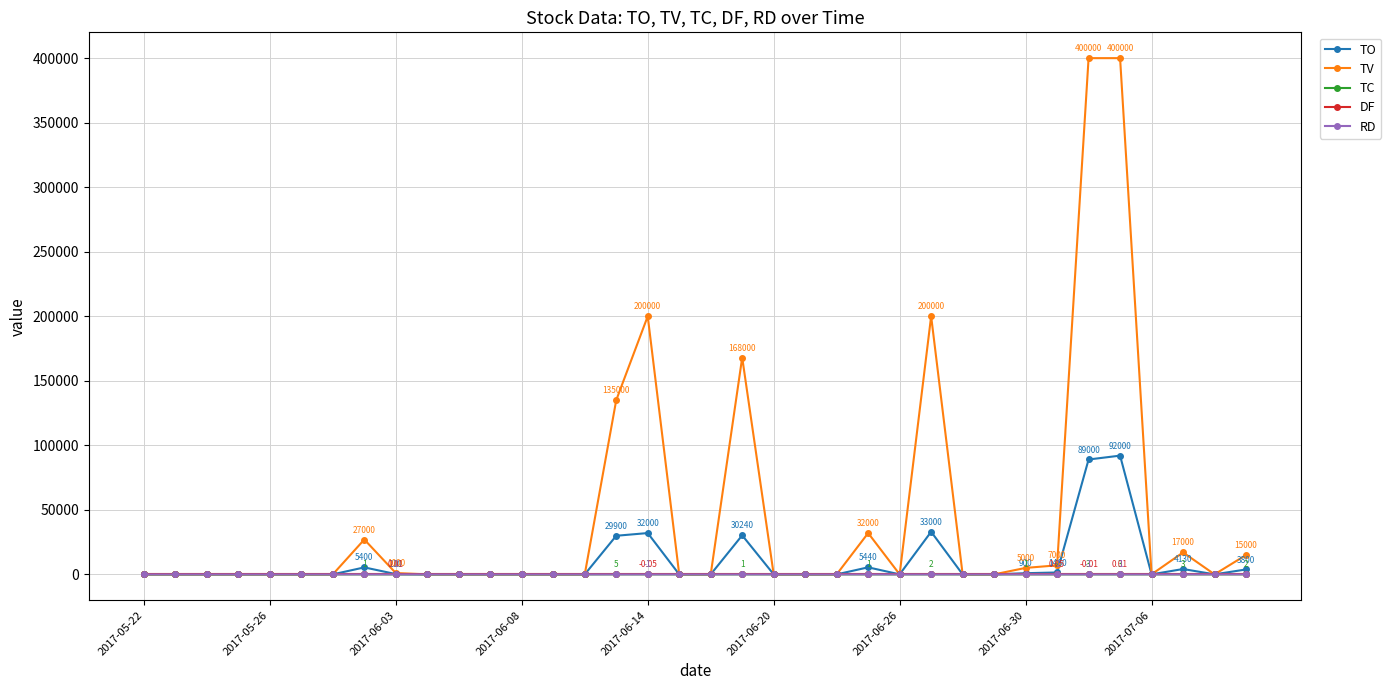

Which series has the largest total across all categories?

TV